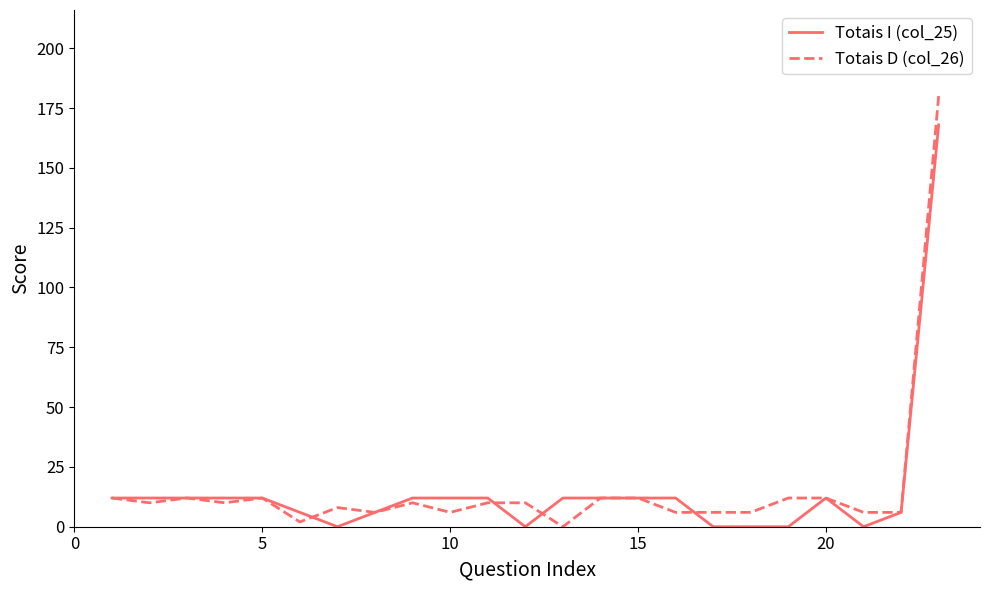

What is the maximum value for Totais D (col_26)?

180